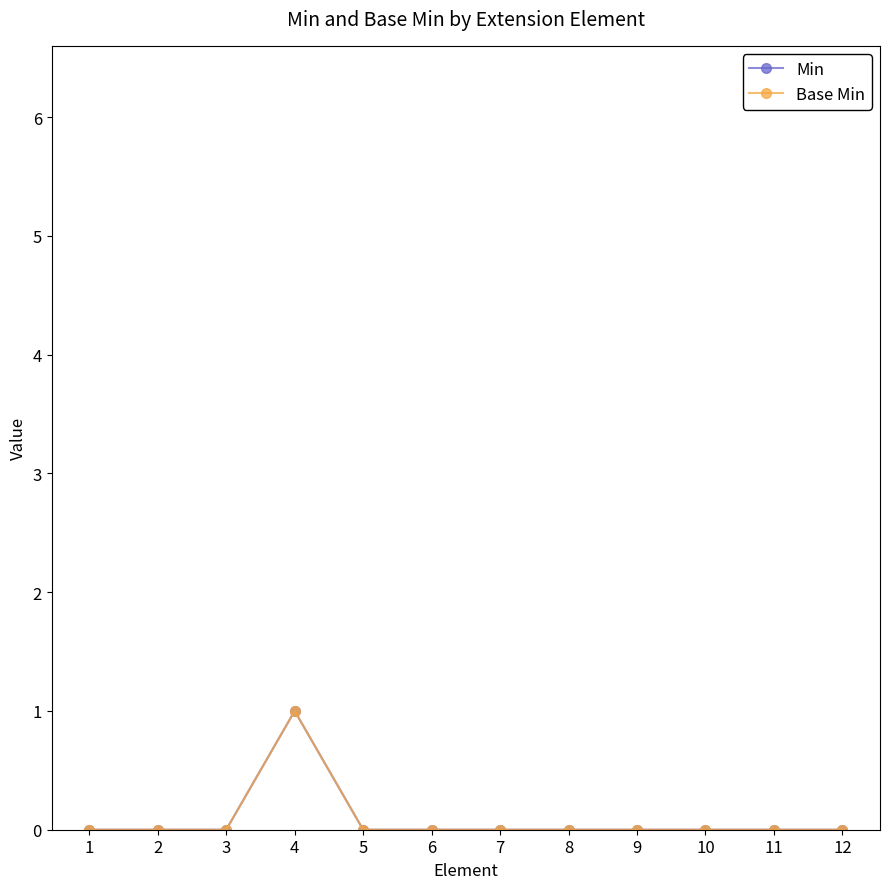

At which category does Base Min reach its first local peak?

4